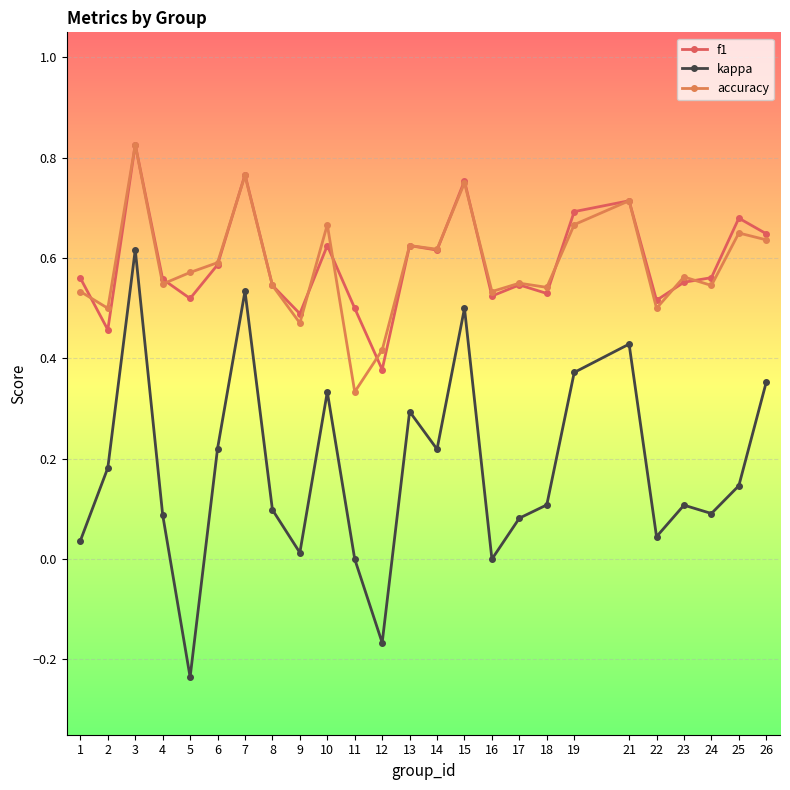

Which series has the largest range (max minus min)?

kappa